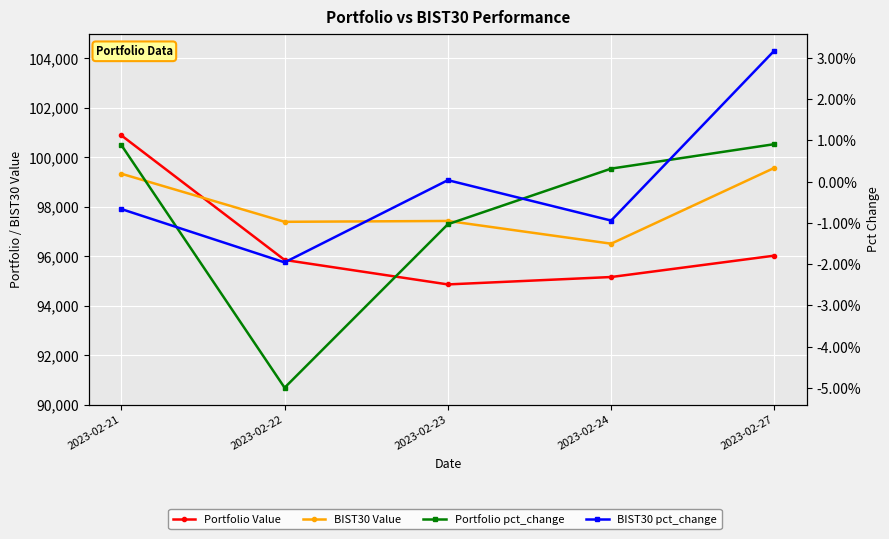

What is the approximate value of BIST30 Value at 2023-02-23?

97425.4